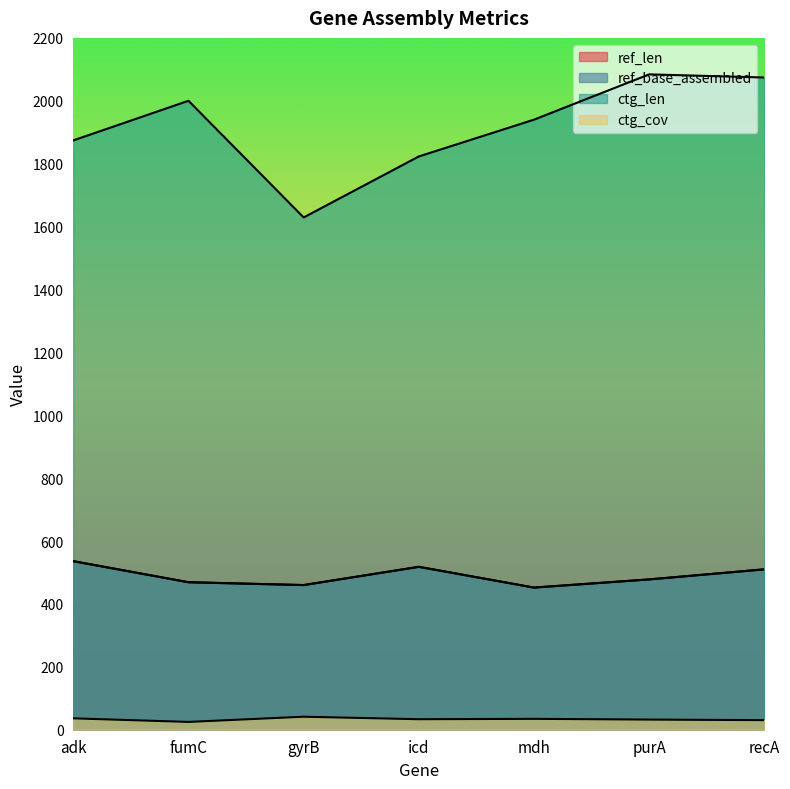

How many distinct data groups are displayed?

4